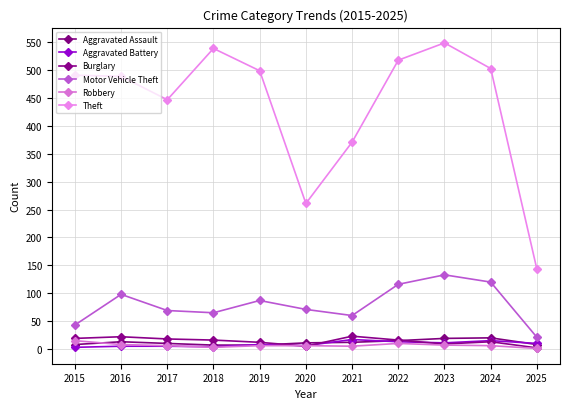

How many lines are shown in the chart?

6